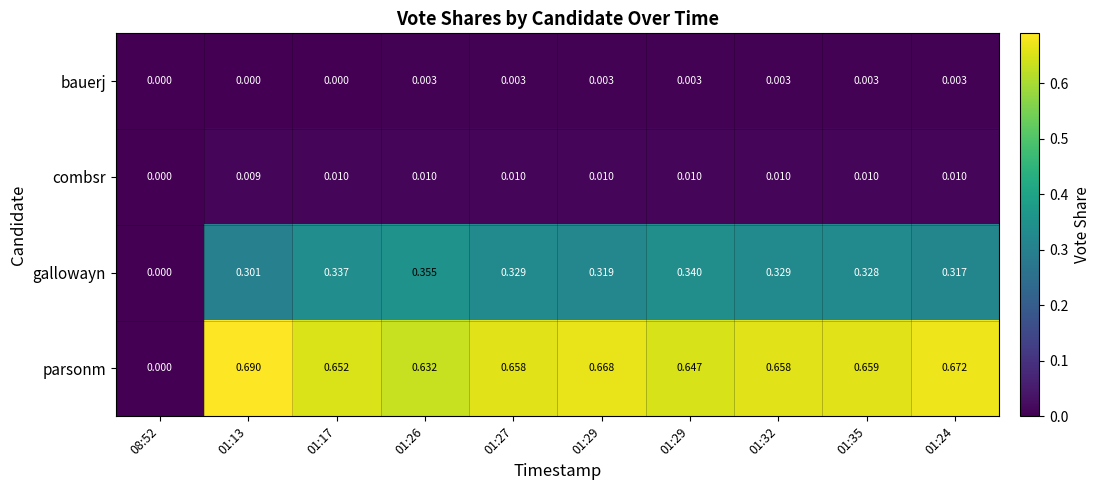

Which series has the largest range (max minus min)?

parsonm